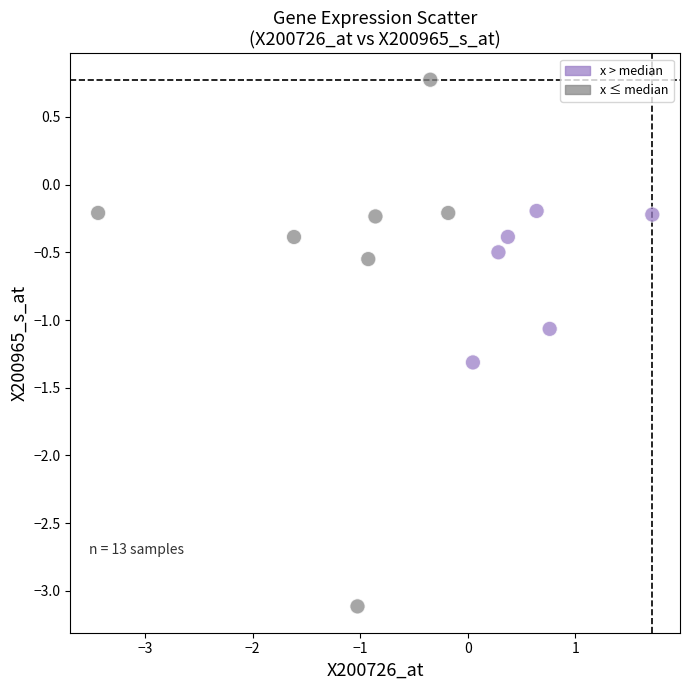

What is the range of Y values (max minus min)?

3.9